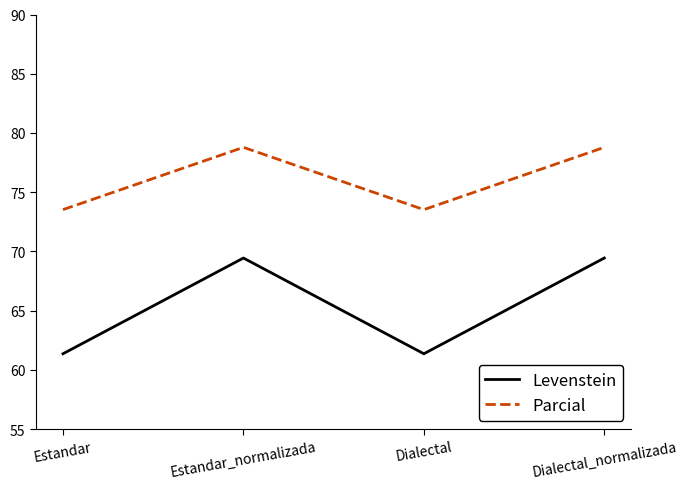

What is the maximum value for Parcial?

78.8